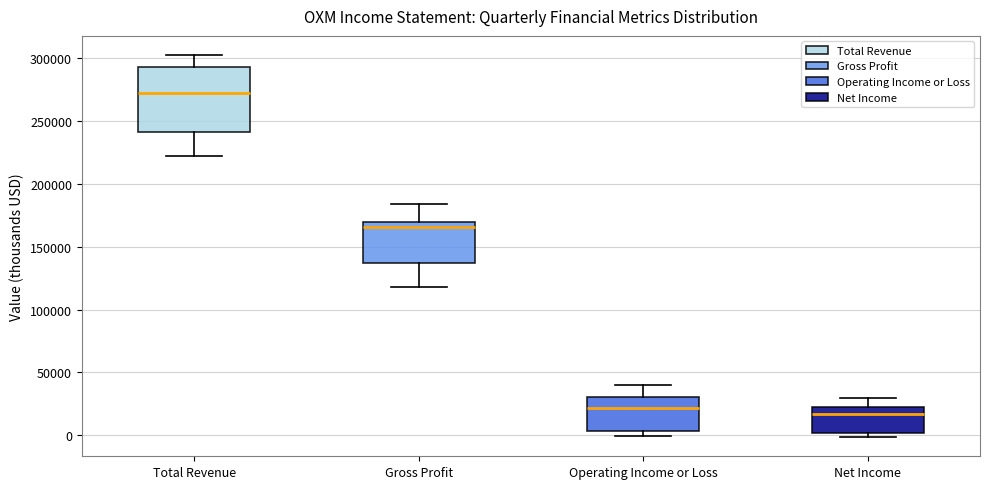

Reading left to right, transcribe this box plot: for each box, give where its median line is, the range the box spans, and where its two whiskers end, as read against the y-axis. The values are not printed on the chart, so give them approximately, as read against the axis.

Total Revenue: median 275000, box 240000 to 295000, whiskers 220000 to 305000
Gross Profit: median 165000, box 135000 to 170000, whiskers 120000 to 185000
Operating Income or Loss: median 20000, box 5000 to 30000, whiskers 0 to 40000
Net Income: median 15000, box 0 to 25000, whiskers 0 (just below the box's lower edge) to 30000